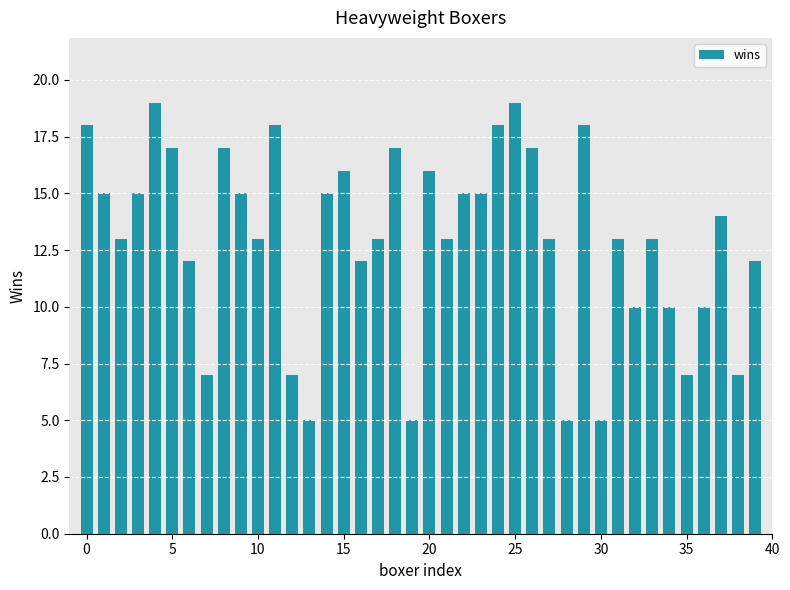

What is the difference between the maximum and minimum values?

14